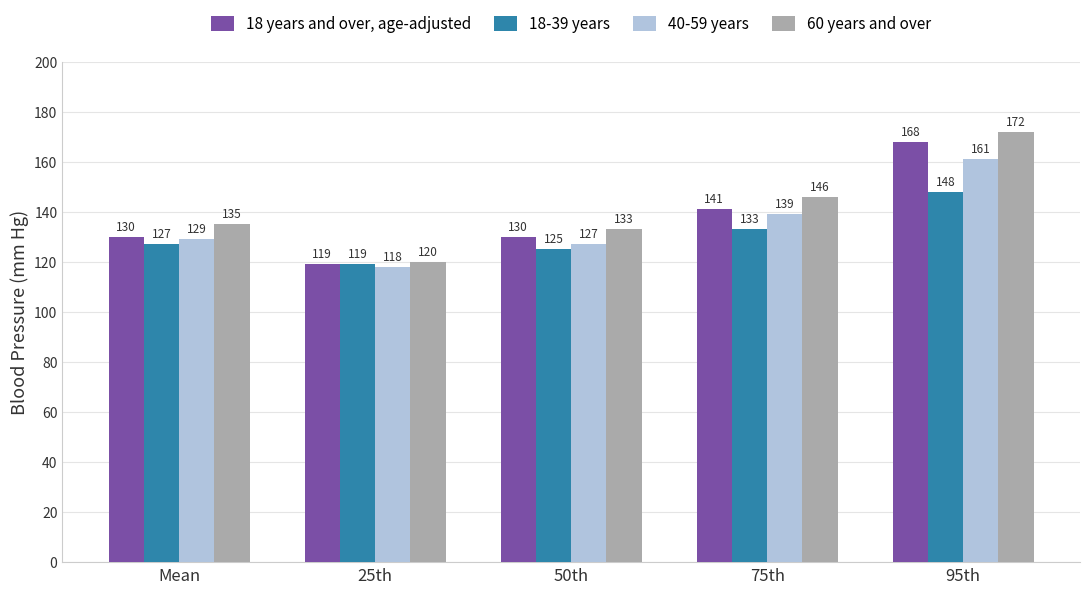

What is the label of the 4th bar from the right?

25th